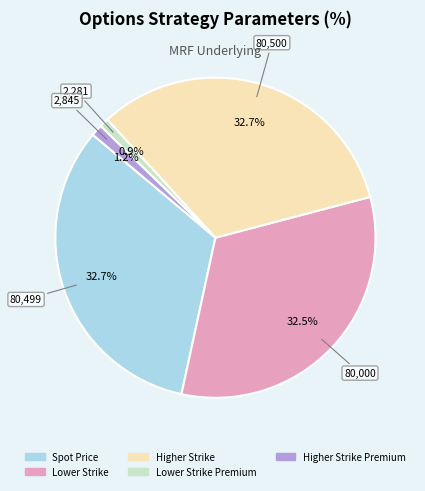

Is there a majority slice in this chart?

No